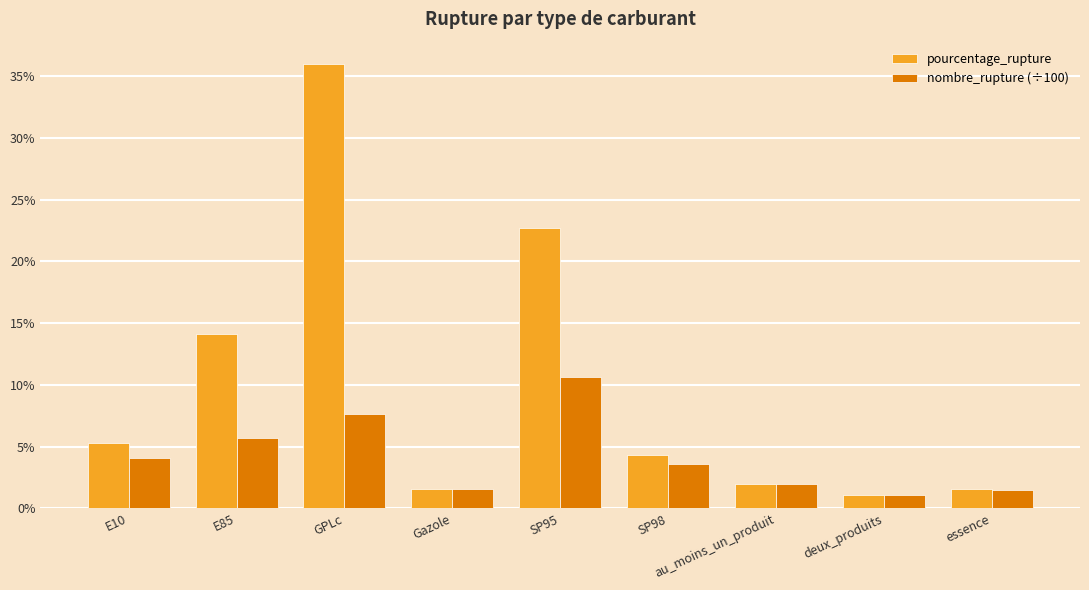

What position from the left is au_moins_un_produit?

7